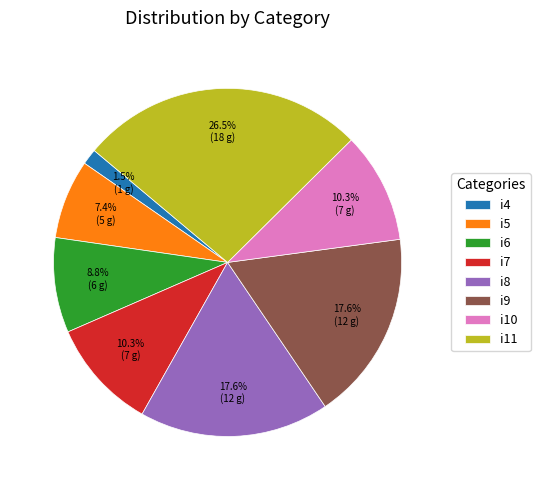

Is there a majority slice in this chart?

No